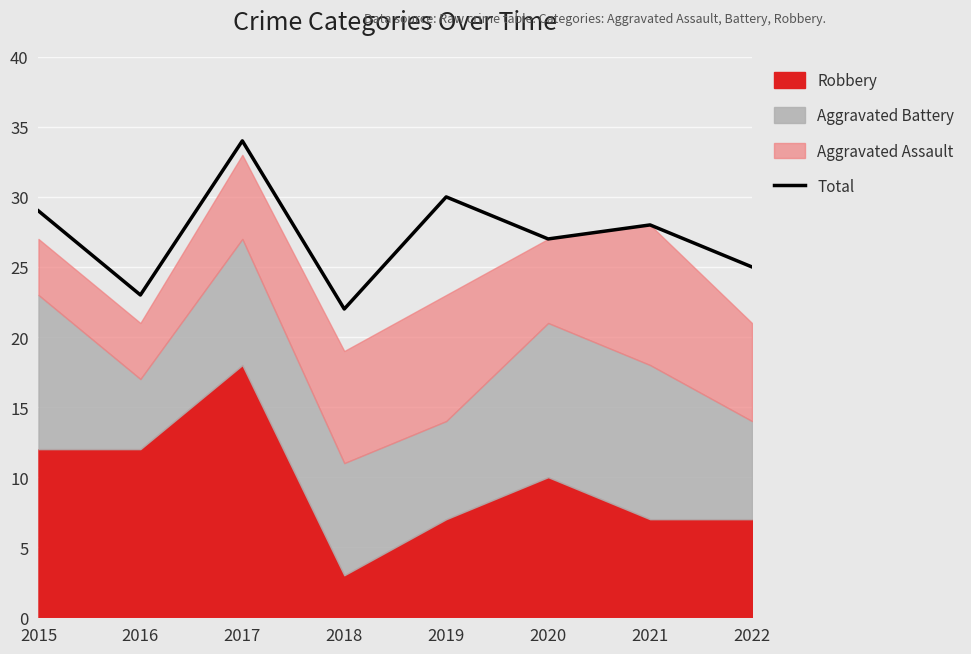

How many lines are shown in the chart?

1